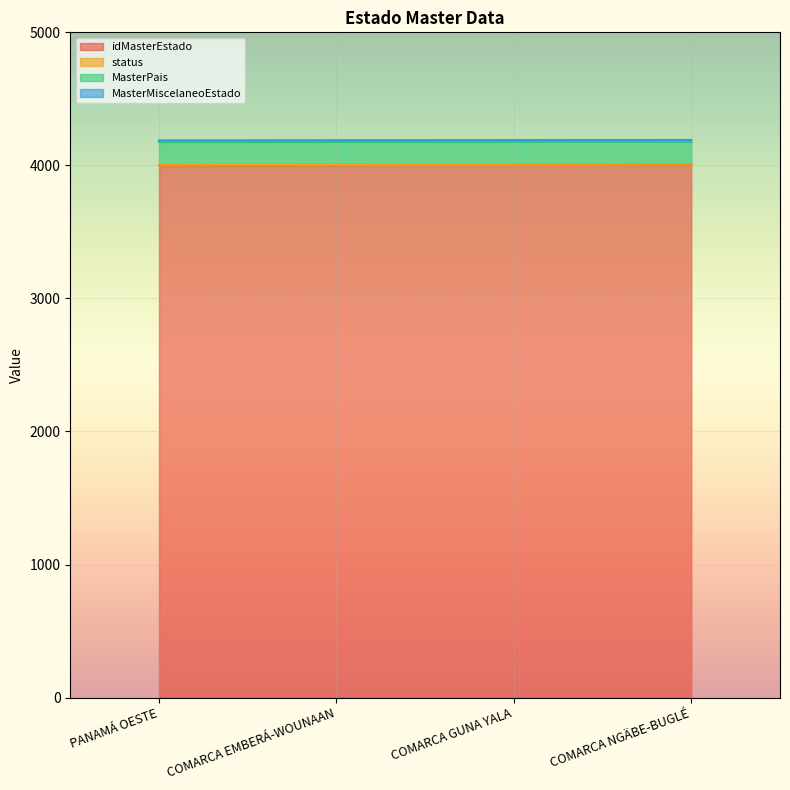

What are all the series names shown in the legend?

idMasterEstado, status, MasterPais, MasterMiscelaneoEstado